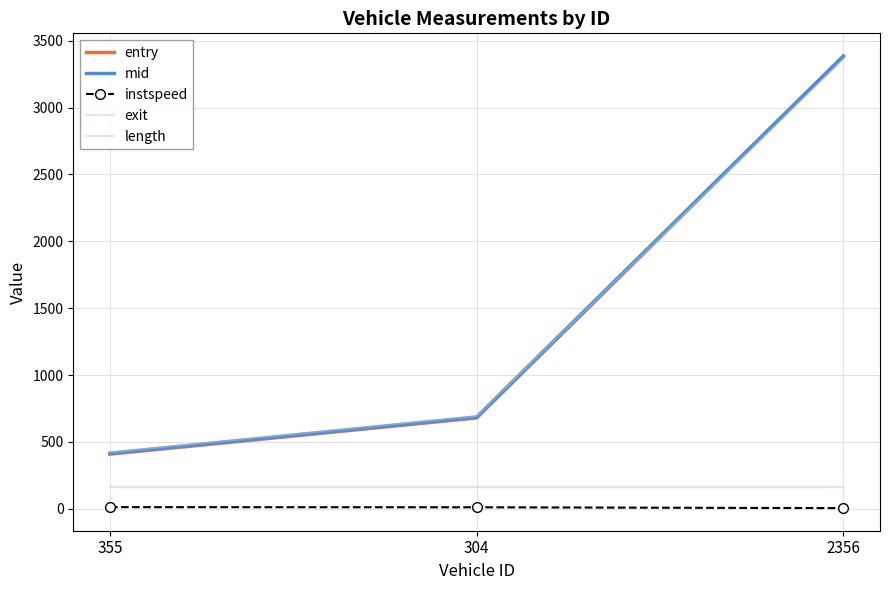

List the series in order of their peak value, lowest first.

instspeed, length, exit, entry, mid